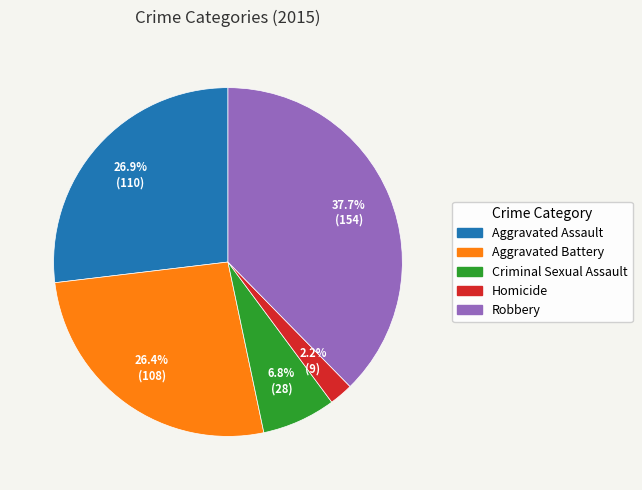

Is there a majority slice in this chart?

No